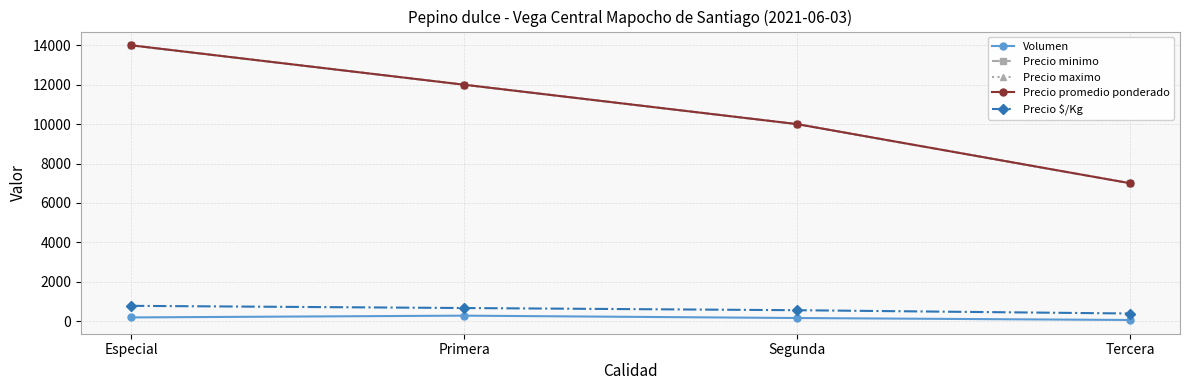

What is the smallest value displayed?

60